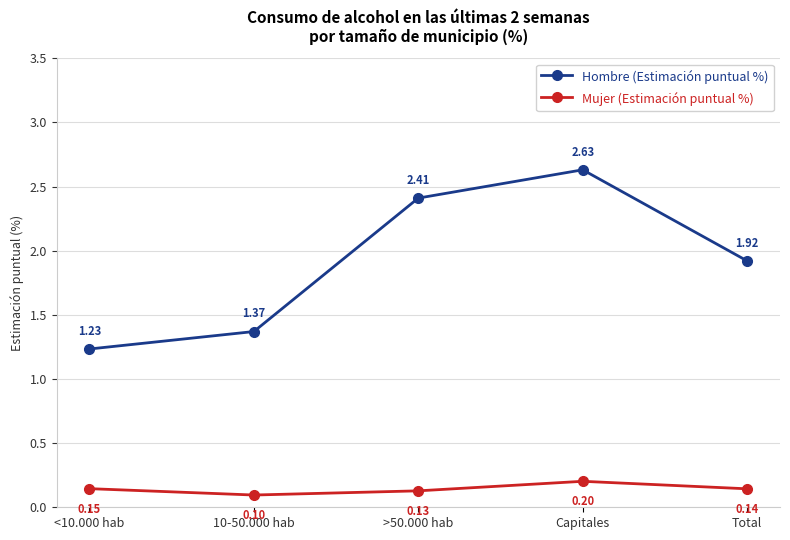

Count the number of data series in this chart.

2